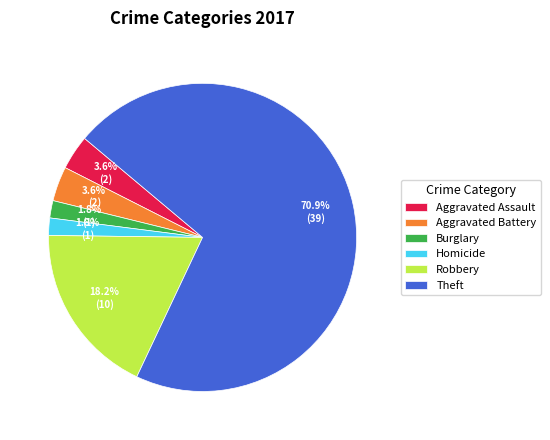

Combined, do Burglary and Aggravated Assault account for over 50%?

No